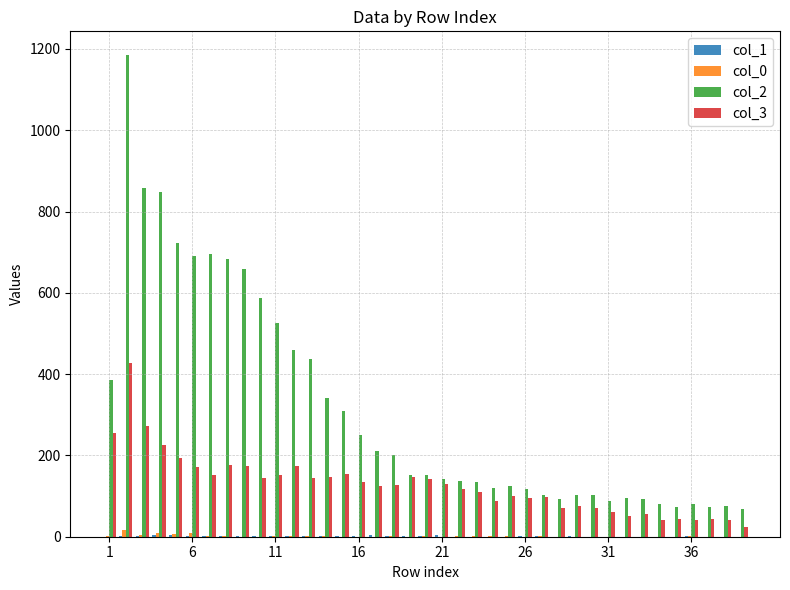

What is the maximum value shown in the chart?

1184